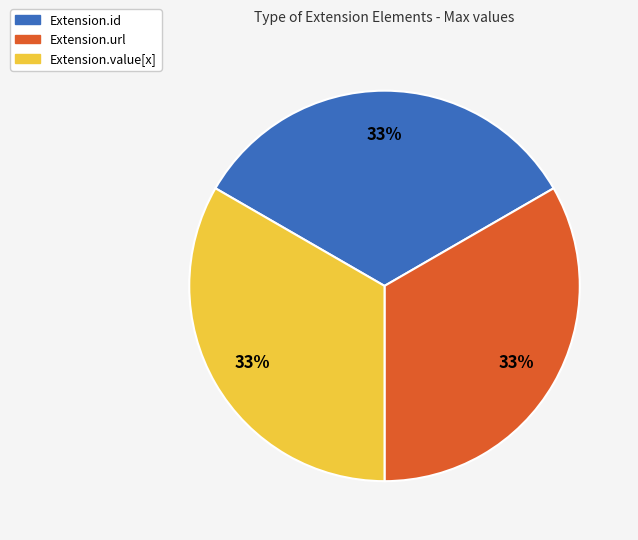

To the nearest percent, what is the average slice percentage?

33%